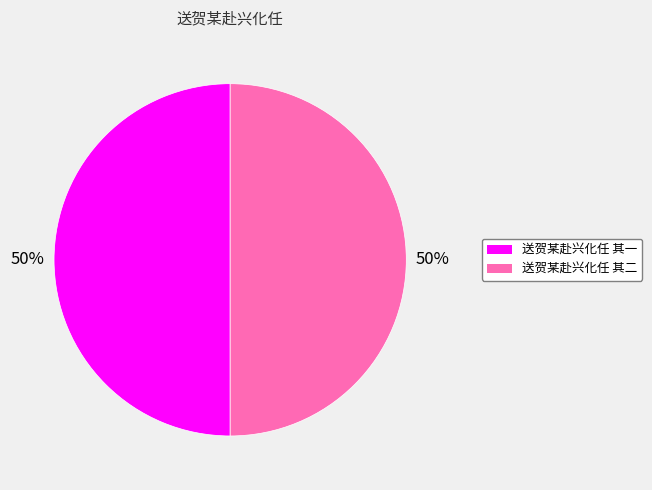

Approximately how many times larger is the value at 送贺某赴兴化任 其一 compared to 送贺某赴兴化任 其二?

1.0